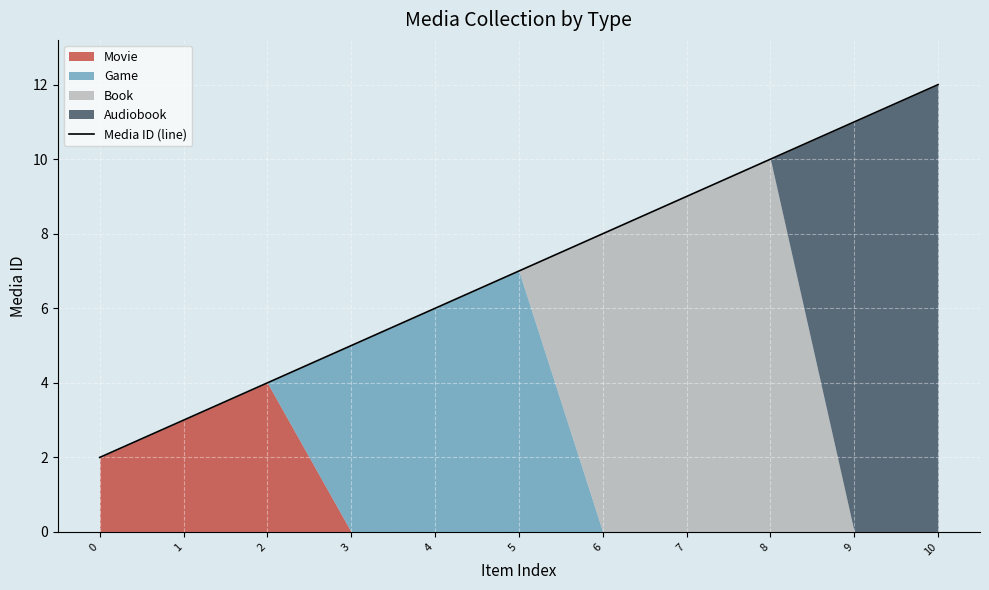

Which has a higher value, 4 or 3?

4